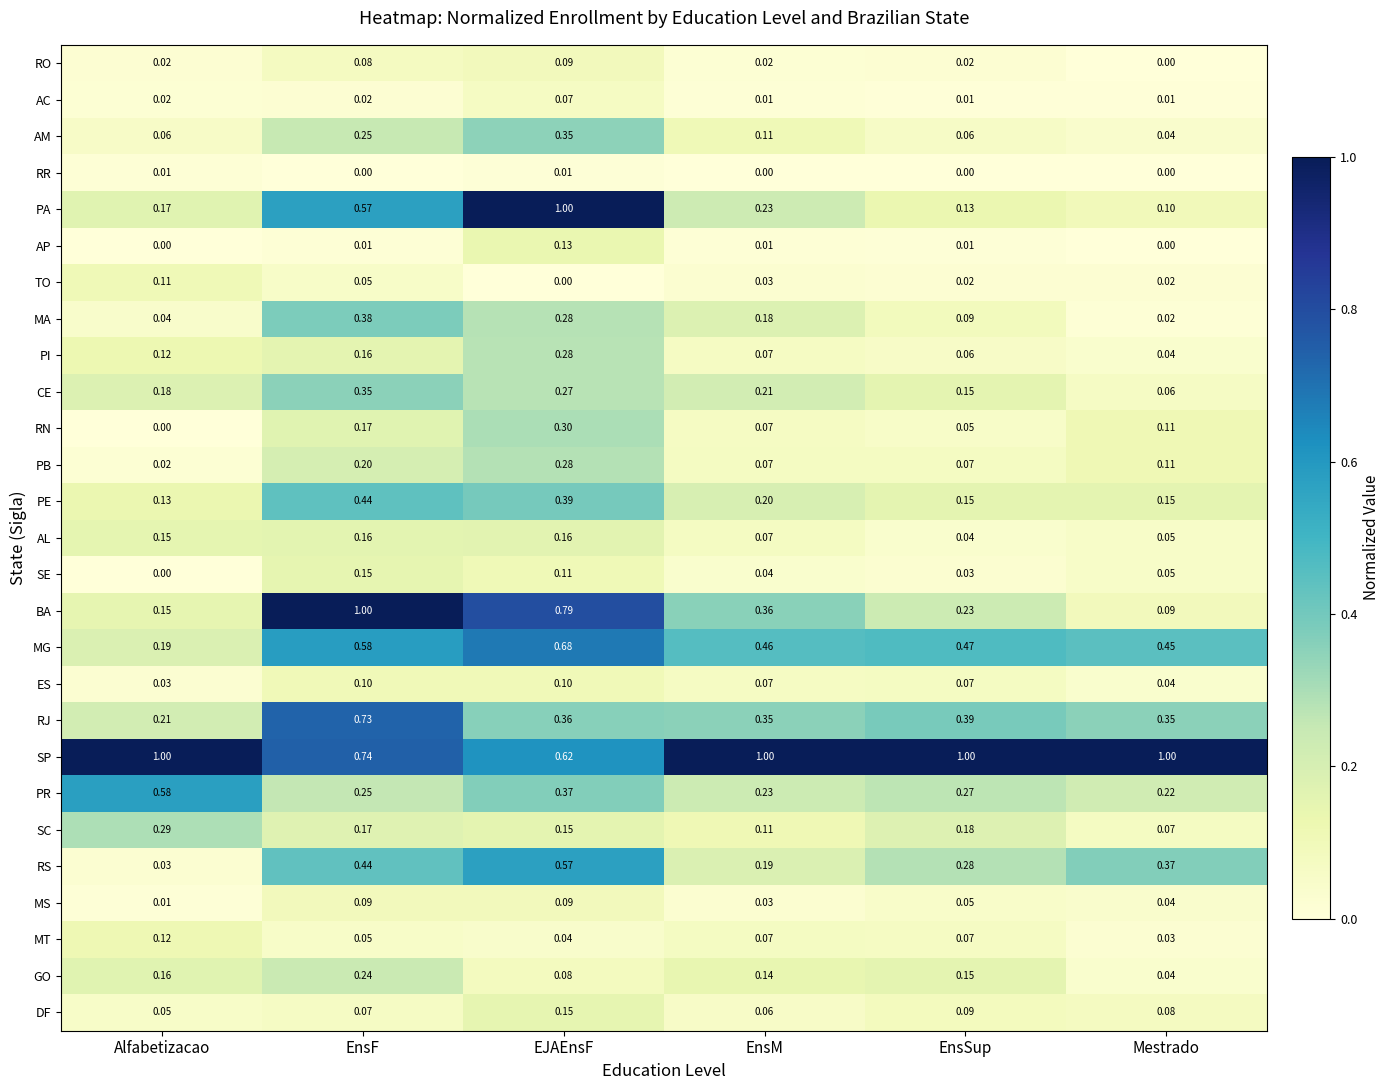

Where is GO nearest to the value 0?

Mestrado